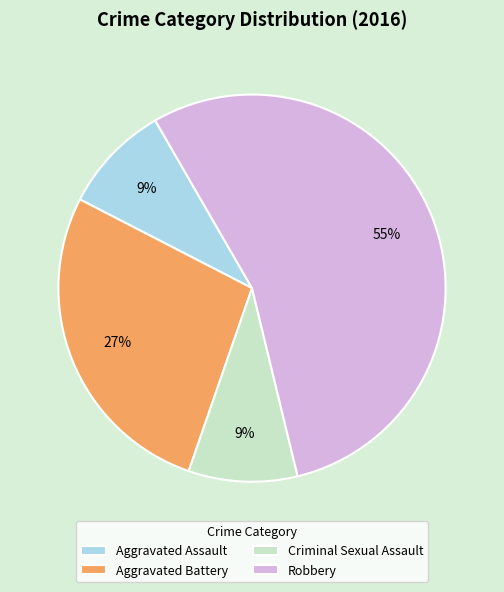

Is the sum of Robbery and Aggravated Assault greater than half?

Yes